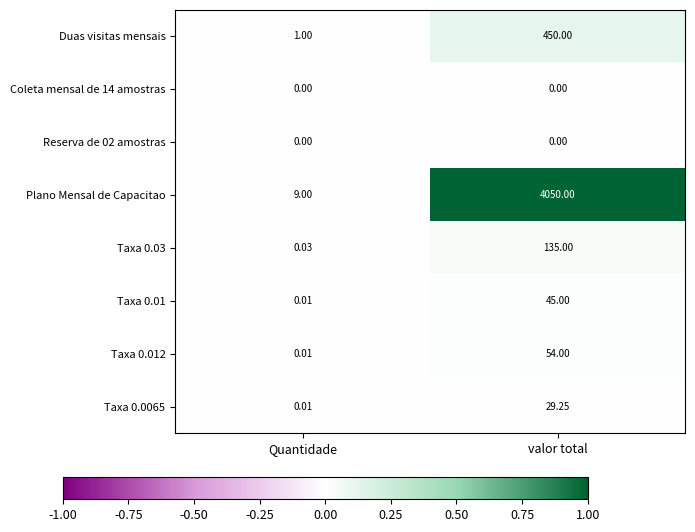

At which category does the chart reach its peak across all series?

valor total